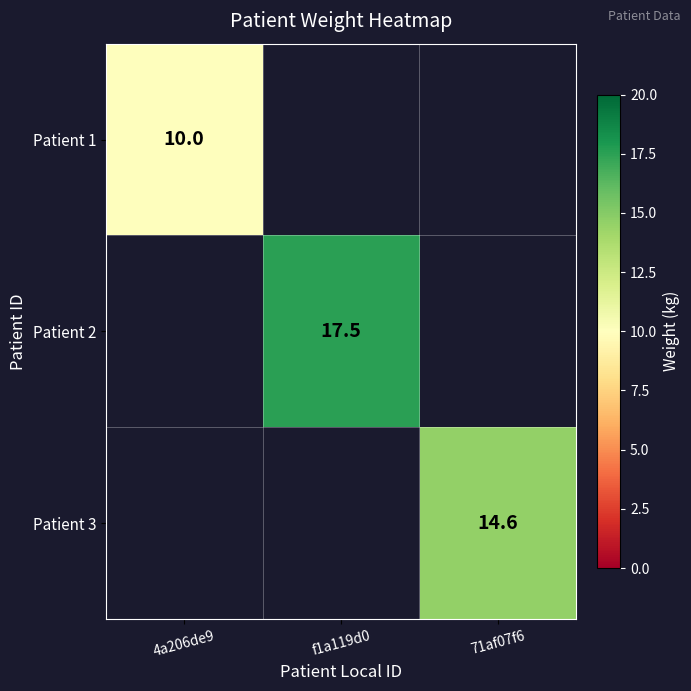

True or false: Patient 3 has a value of 5.2 at 71af07f6.

False